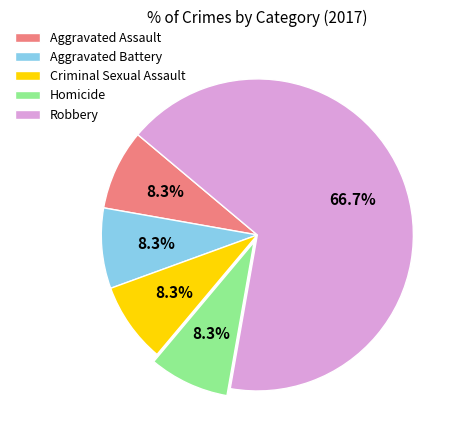

True or false: Aggravated Battery accounts for 8% of the total.

True